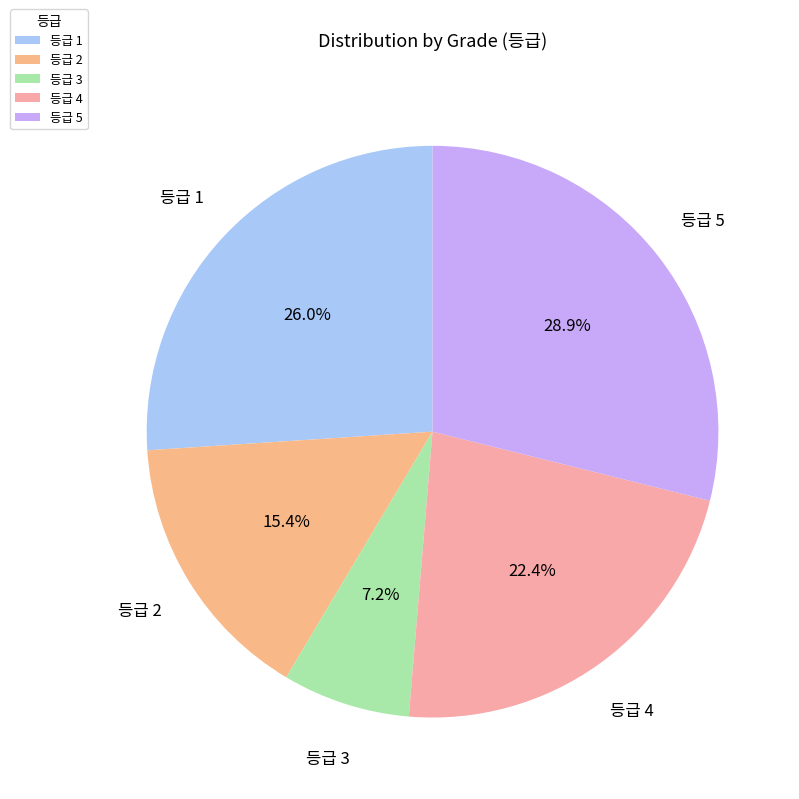

What portion of the pie excludes 등급 3?

92.8%